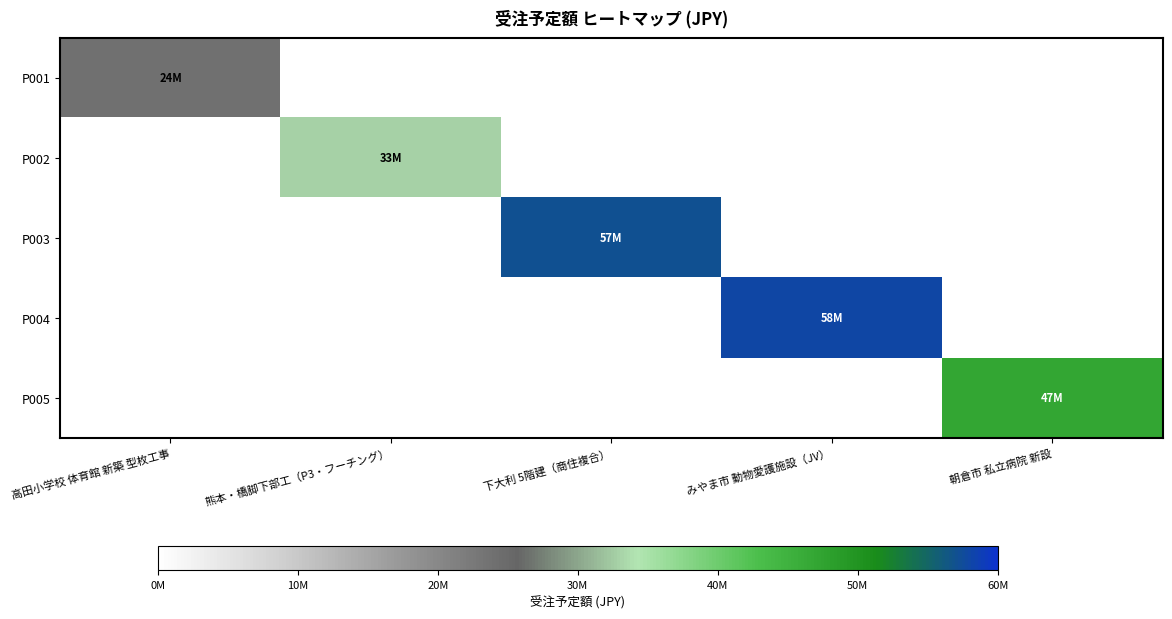

Reading left to right, list all the values displayed in this chart.

P001: 高田小学校 体育館 新築 型枚工事=24000000	熊本・橋脚下部工（P3・フーチング）=0	下大利 5階建（商住複合）=0	みやま市 動物愛護施設（JV）=0	朝倉市 私立病院 新設=0
P002: 高田小学校 体育館 新築 型枚工事=0	熊本・橋脚下部工（P3・フーチング）=33000000	下大利 5階建（商住複合）=0	みやま市 動物愛護施設（JV）=0	朝倉市 私立病院 新設=0
P003: 高田小学校 体育館 新築 型枚工事=0	熊本・橋脚下部工（P3・フーチング）=0	下大利 5階建（商住複合）=57000000	みやま市 動物愛護施設（JV）=0	朝倉市 私立病院 新設=0
P004: 高田小学校 体育館 新築 型枚工事=0	熊本・橋脚下部工（P3・フーチング）=0	下大利 5階建（商住複合）=0	みやま市 動物愛護施設（JV）=58000000	朝倉市 私立病院 新設=0
P005: 高田小学校 体育館 新築 型枚工事=0	熊本・橋脚下部工（P3・フーチング）=0	下大利 5階建（商住複合）=0	みやま市 動物愛護施設（JV）=0	朝倉市 私立病院 新設=47000000